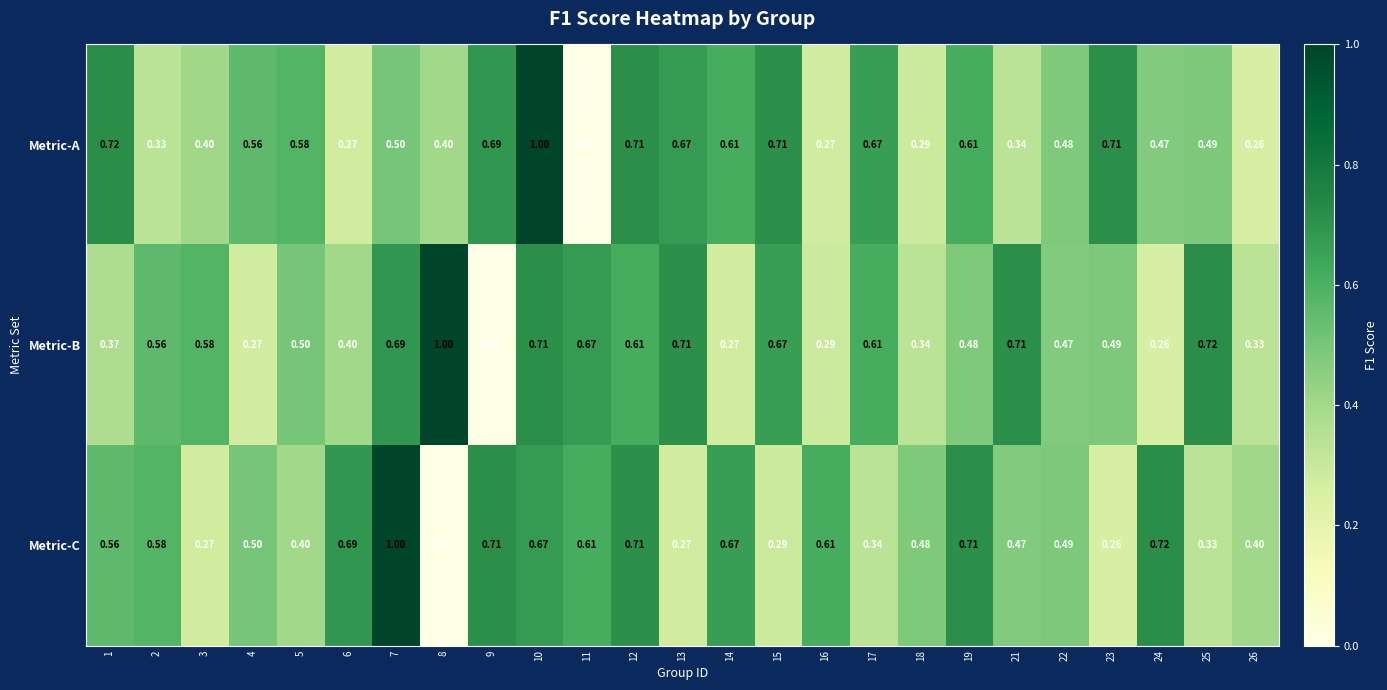

At which category is the sum across all series the highest?

10